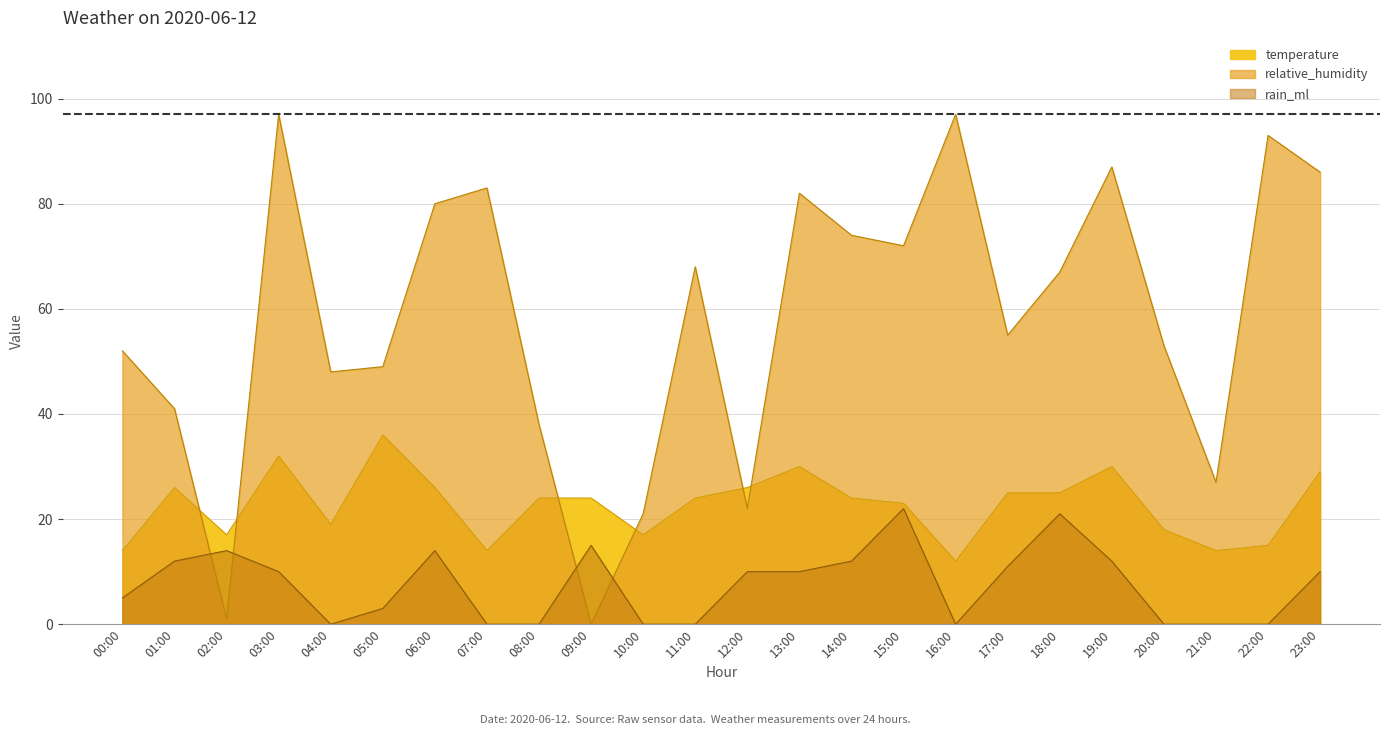

What is the difference between the relative_humidity values at 01:00 and 07:00?

42